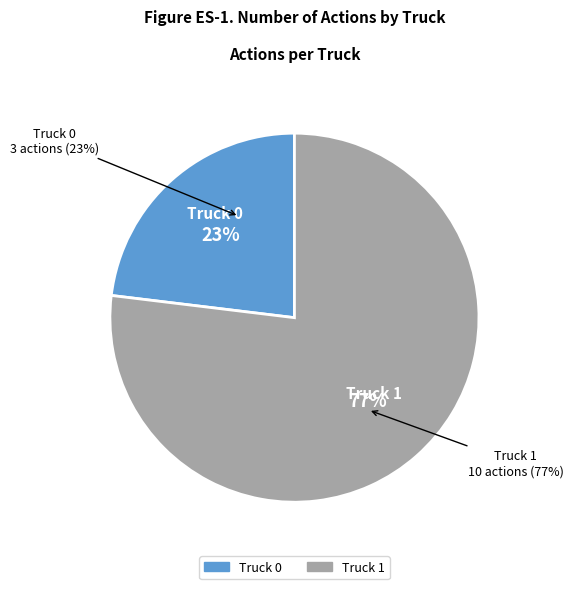

To the nearest percent, what is the difference between the Truck 0 and Truck 1 slice percentages?

54%